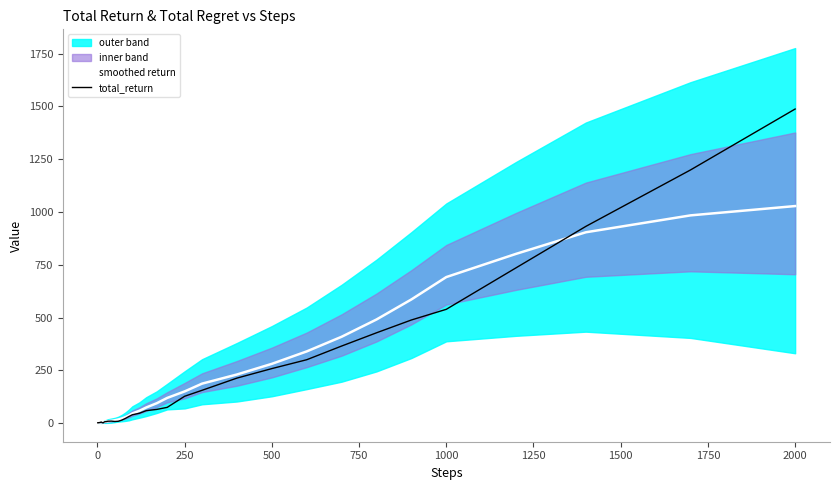

Reading left to right, what are all the values shown in this chart?

smoothed return: 1.6	1.7	1.8	1.9	2.1	2.3	2.6	2.8	3.1	3.3	3.7	4.2	4.8	5.7	6.9	8.4	10.4	13.2	16.8	21.6	27.8	35.6	45.4	57.9	73.7	93.8	119.0	149.8	186.7	230.0	280.5	339.4	408.8	490.6	585.6	691.5	801.5	903.8	983.8	1027.9
total_return: 1.3	1.8	1.1	1.8	2.1	2.0	2.6	2.9	3.1	4.5	4.1	1.7	1.1	5.8	6.7	8.7	9.1	7.4	8.5	14.0	21.8	30.9	39.2	46.2	58.8	64.5	74.3	126.9	155.2	213.0	258.0	300.0	364.8	427.6	488.2	538.8	735.4	931.6	1199.0	1487.7